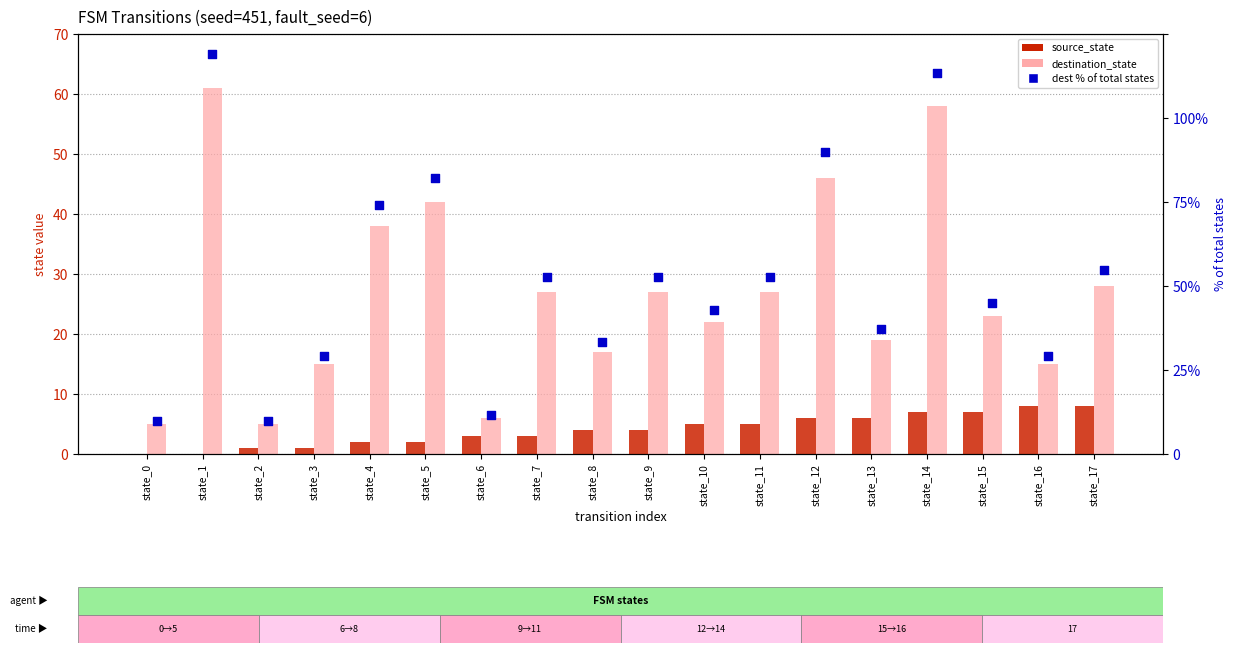

Is the value of dest % of total states at state_14 greater than the value of destination_state at state_4?

Yes